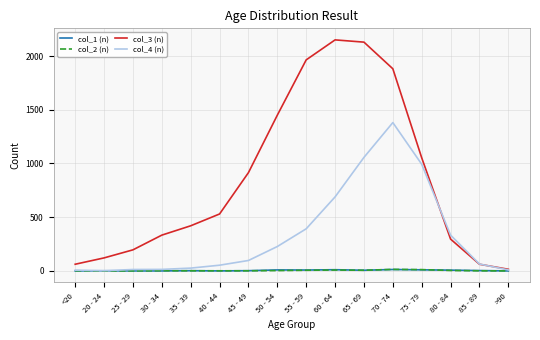

True or false: col_2 (n) has a value of 14 at 70 - 74.

True